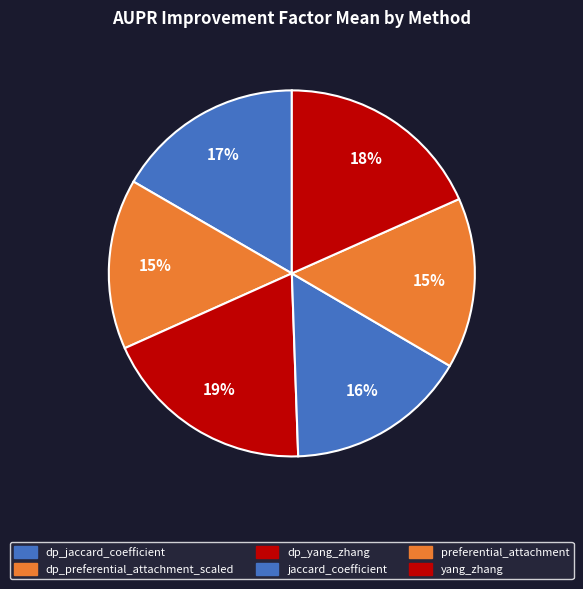

How many slices are in this pie chart?

6